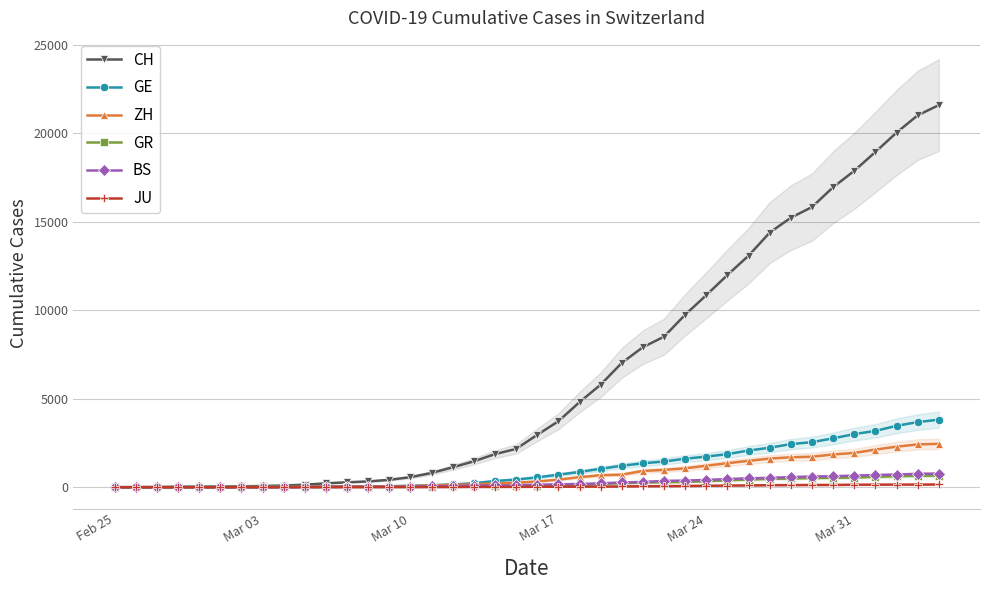

What is the highest value of the GE series?

3816